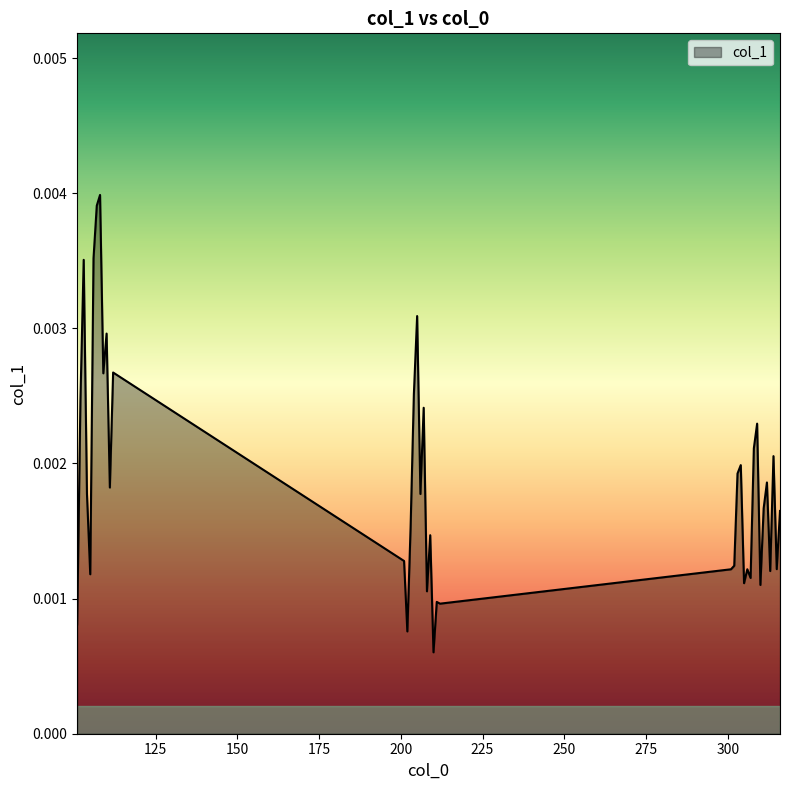

At which label is the value closest to 0?

210